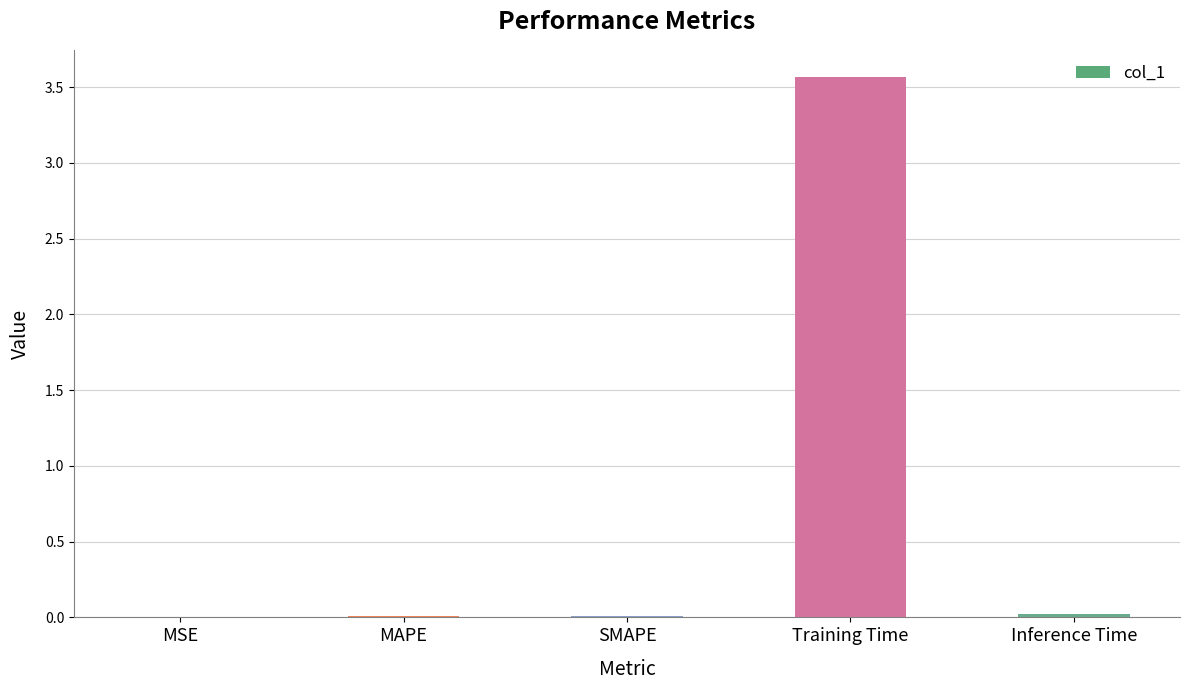

What is the greatest value displayed?

3.6